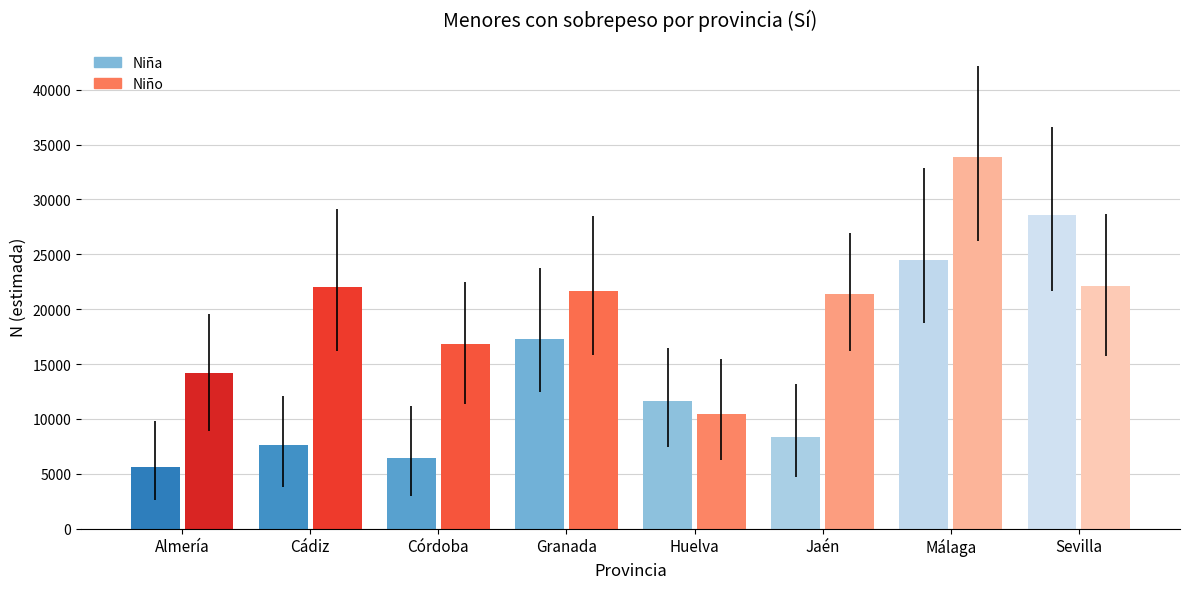

At which category is the sum across all series the highest?

Málaga